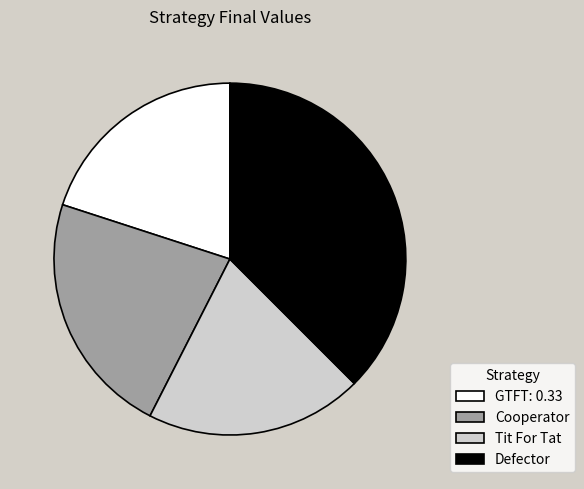

How many segments does this pie chart have?

4